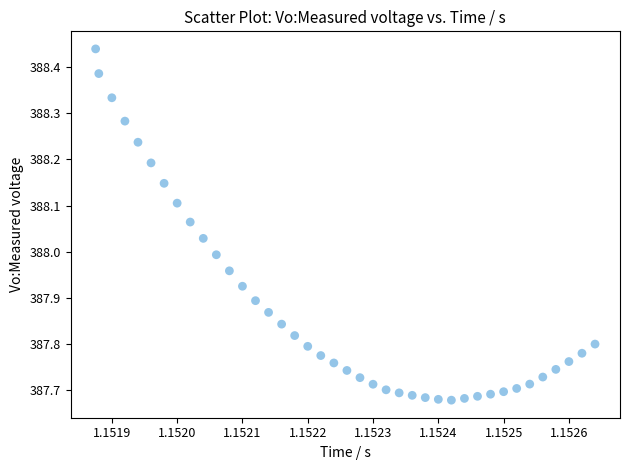

What is the range of Y values (max minus min)?

0.8